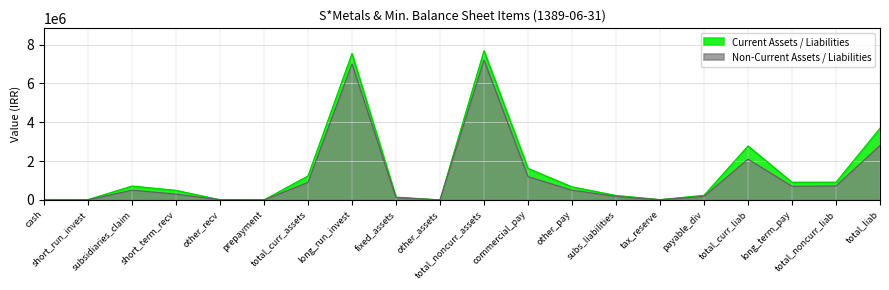

Which series has the widest spread of values?

Current Assets / Liabilities